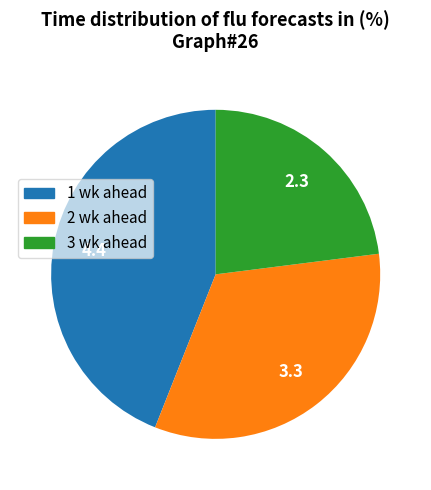

The 2 wk ahead slice represents 21% of the pie. True or false?

False